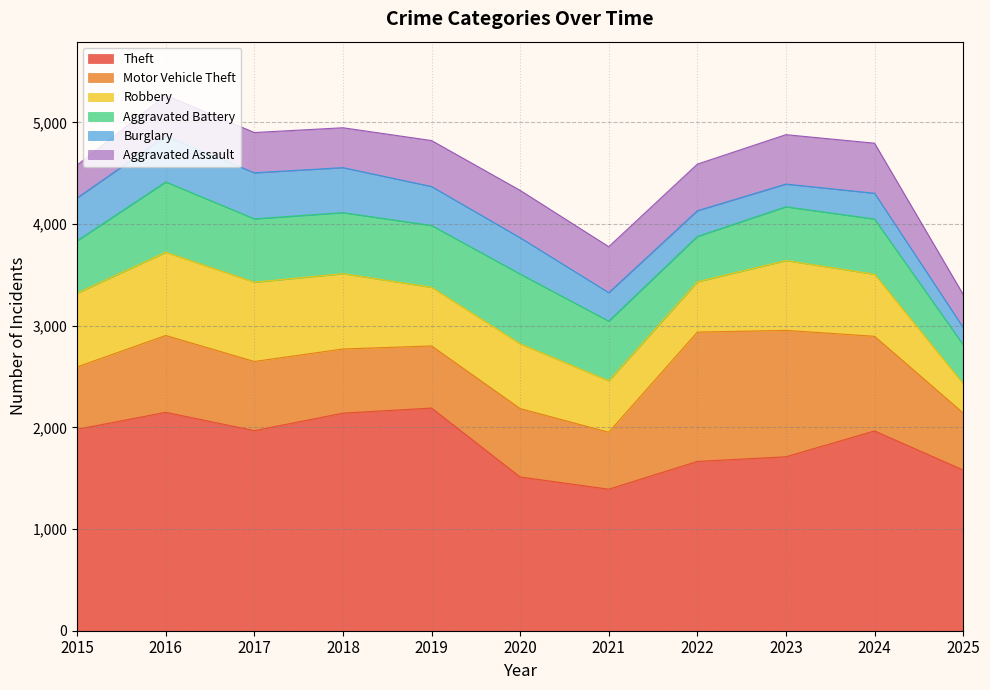

After their last crossing, which series has the higher values: Aggravated Assault or Robbery?

Aggravated Assault